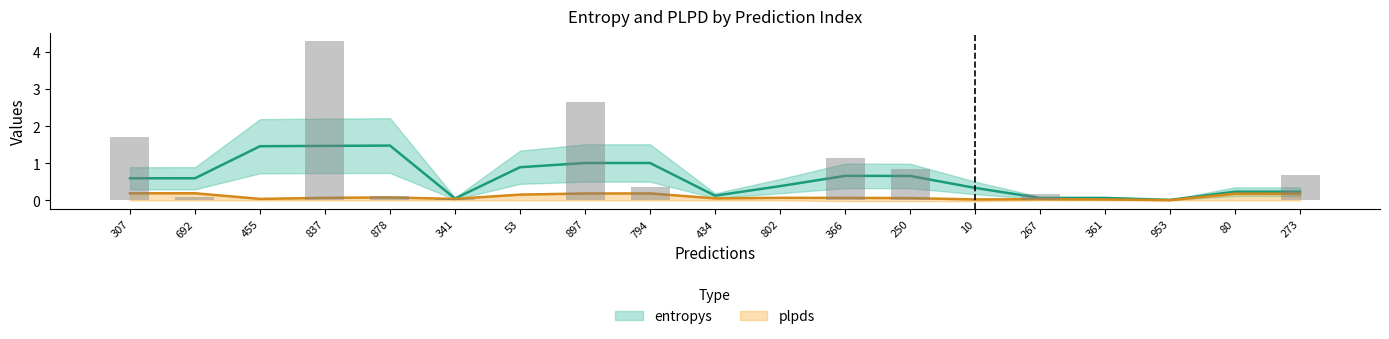

What is the label of the 10th bar from the right?

434